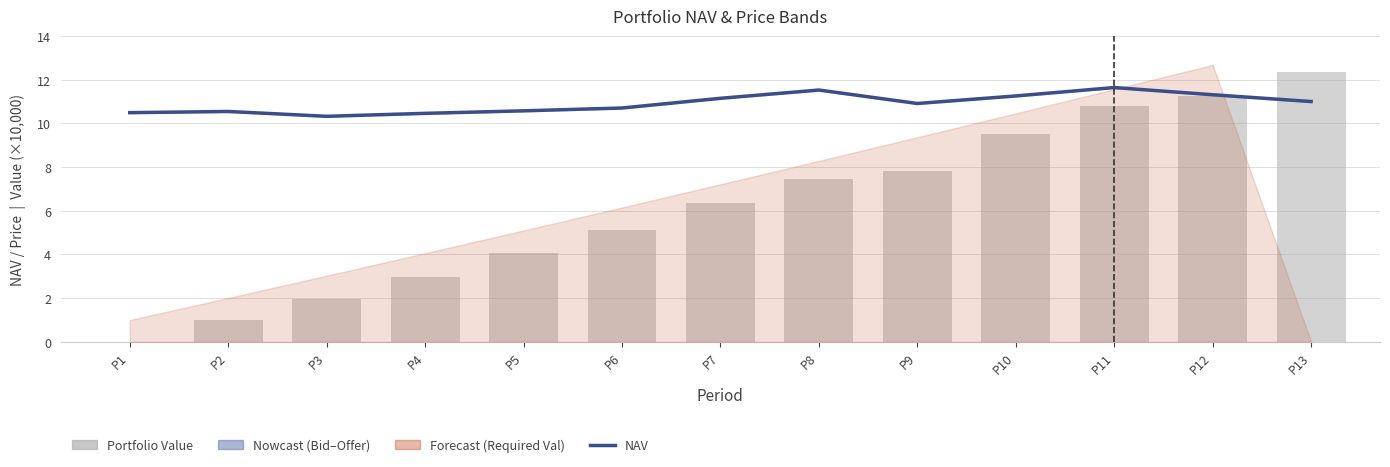

At how many categories does at least one series exceed 7?

13